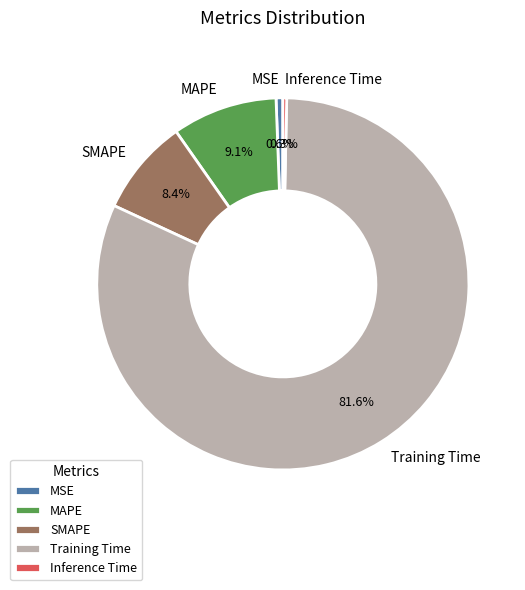

Do SMAPE and MAPE together represent more than half of the pie?

No